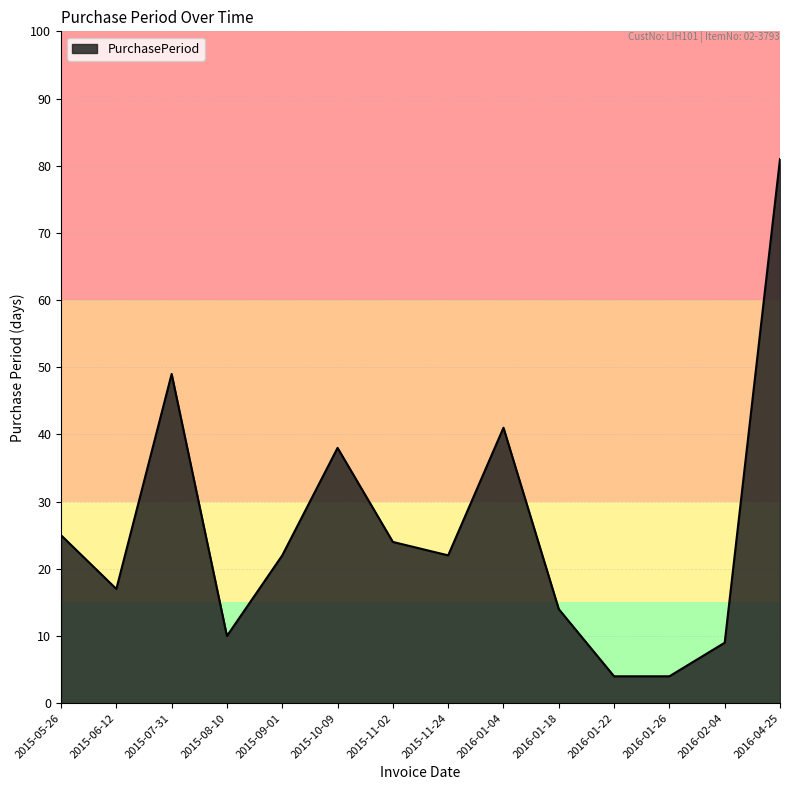

Approximately how many times larger is the value at 2015-09-01 compared to 2015-07-31?

0.4